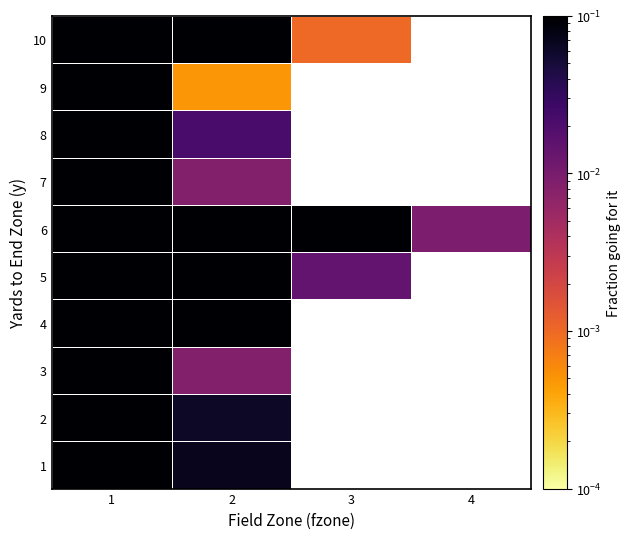

At which category is the sum across all series the highest?

1